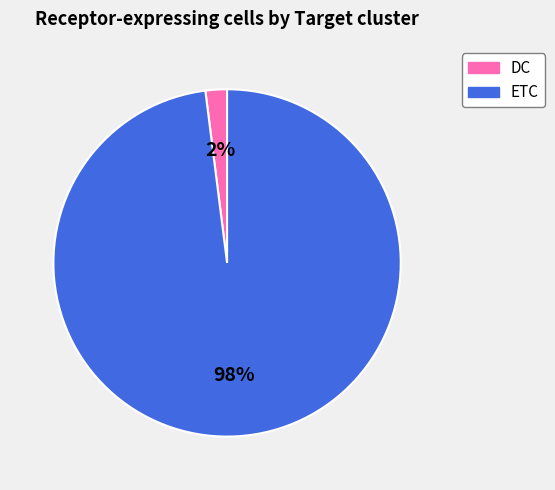

How many segments does this pie chart have?

2